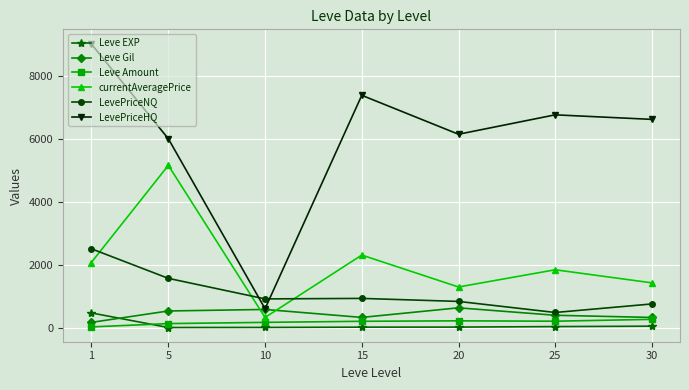

What are all the series names shown in the legend?

Leve EXP, Leve Gil, Leve Amount, currentAveragePrice, LevePriceNQ, LevePriceHQ